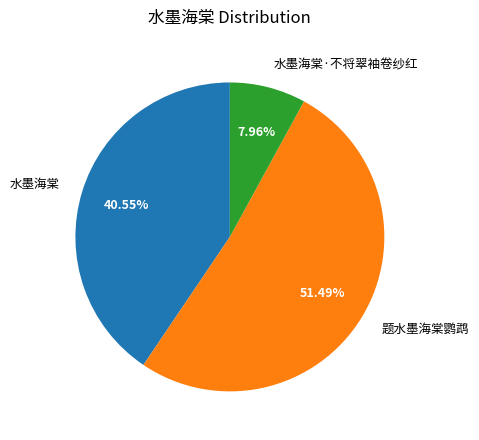

To the nearest percent, what is the combined percentage of 题水墨海棠鹦鹉 and 水墨海棠·不将翠袖卷纱红?

59%